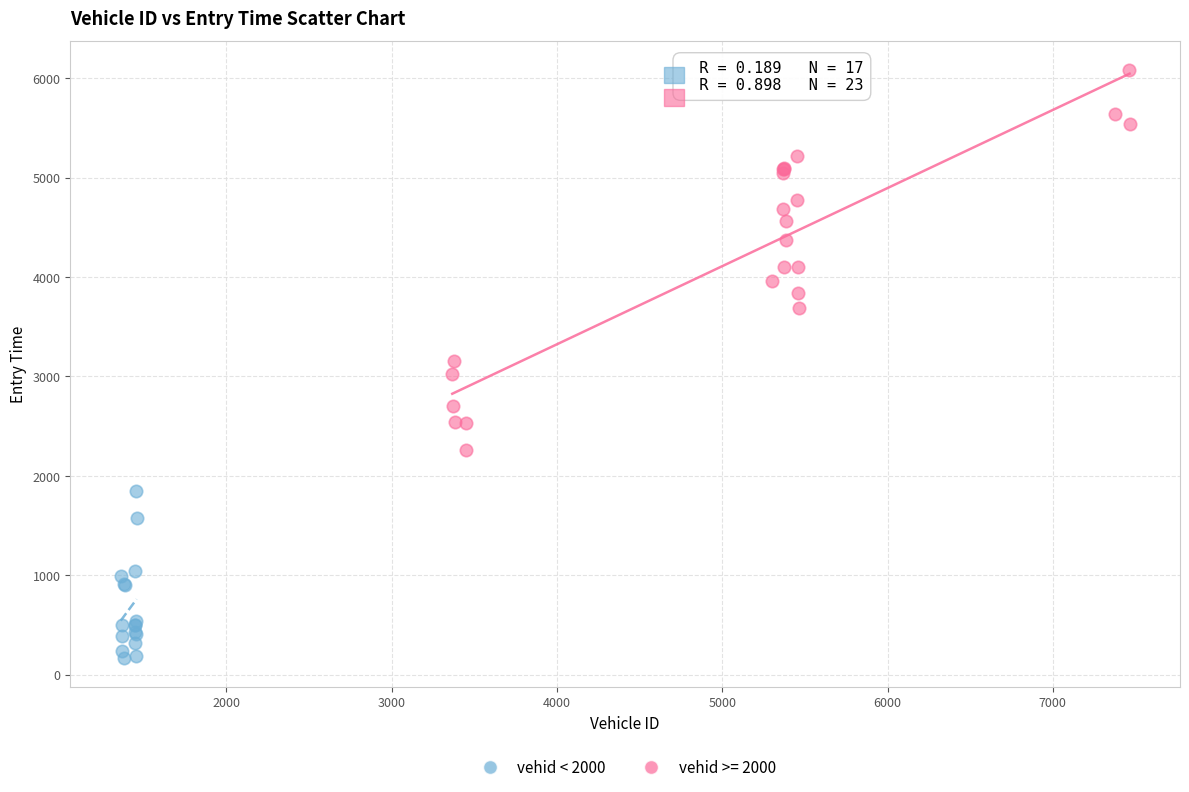

Which series reaches the maximum Y coordinate?

vehid >= 2000